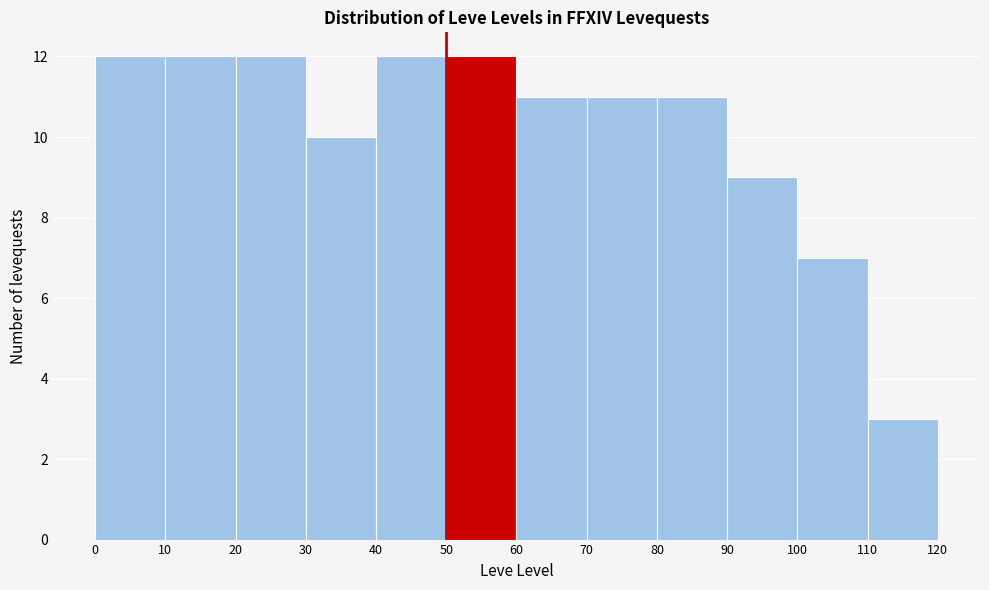

Reading left to right, transcribe this chart: for each bar, give the range it covers on the x-axis and its height. The values are not printed on the chart, so give them approximately, as read against the axis.

0 to 10: 12
10 to 20: 12
20 to 30: 12
30 to 40: 10
40 to 50: 12
50 to 60: 12
60 to 70: 11
70 to 80: 11
80 to 90: 11
90 to 100: 9
100 to 110: 7
110 to 120: 3